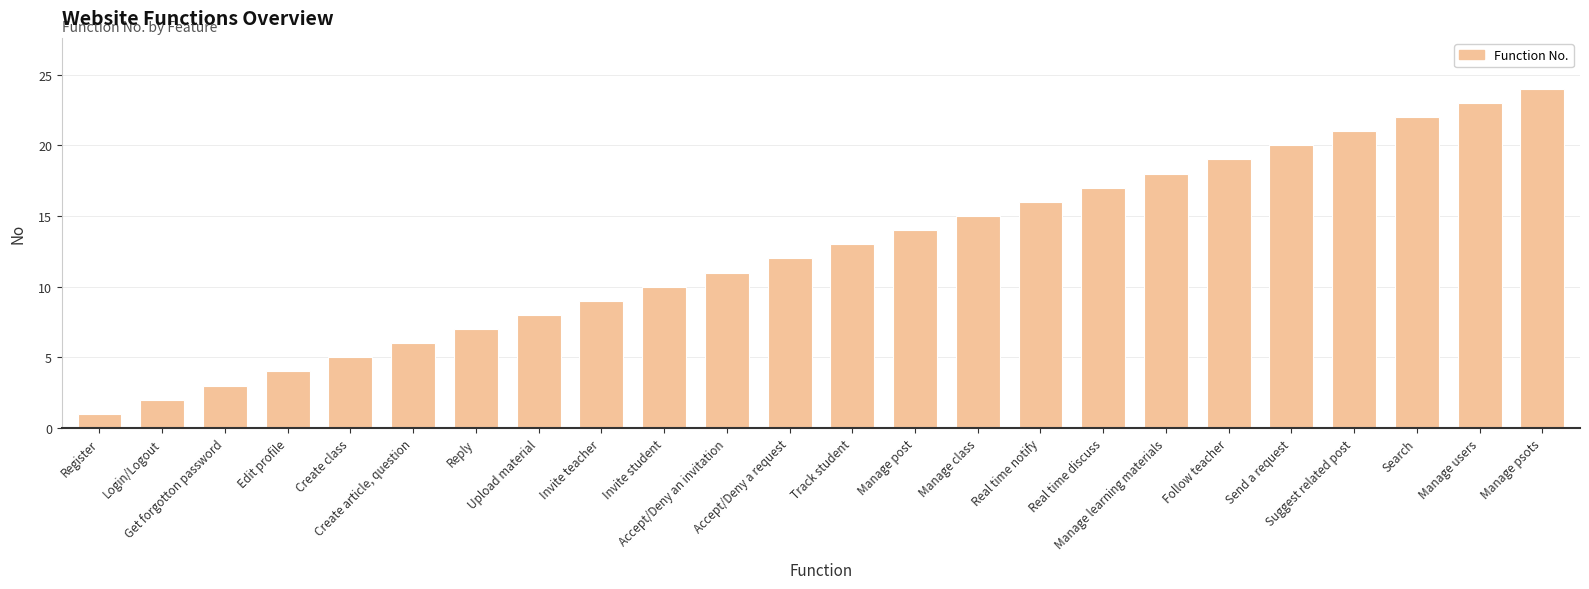

Count the number of categories in the chart.

24